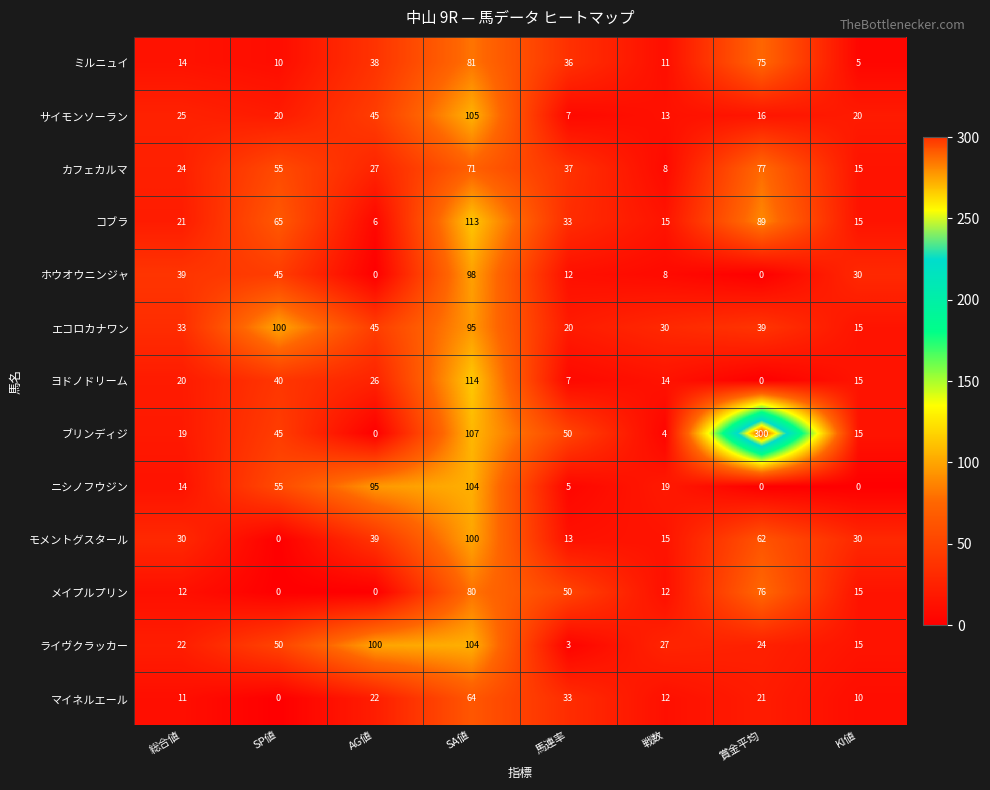

Which series has the largest range (max minus min)?

ブリンディジ